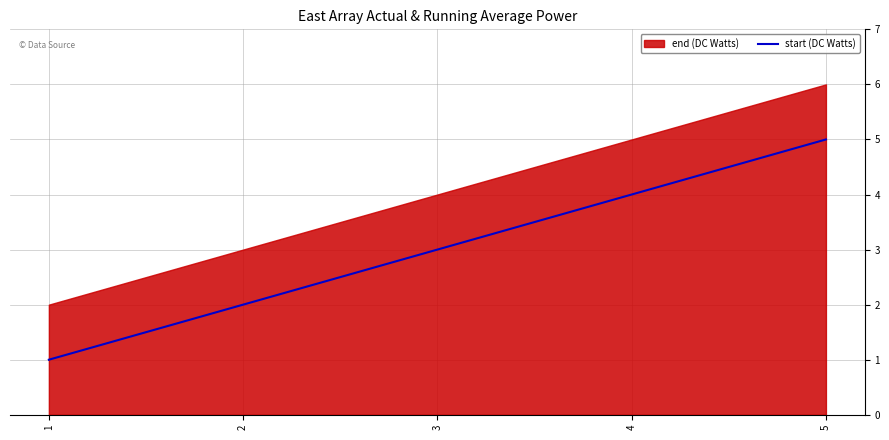

True or false: the data shows 1 at 1.

True